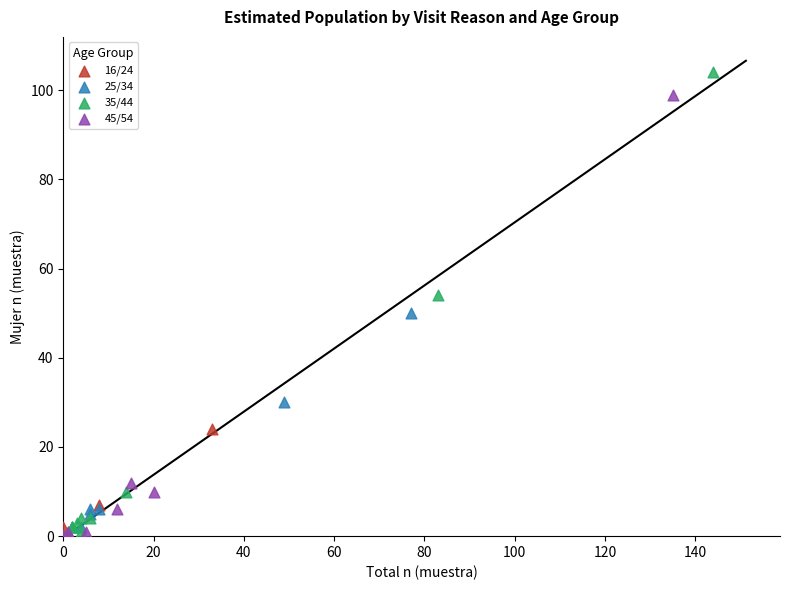

Which series reaches the maximum Y coordinate?

35/44